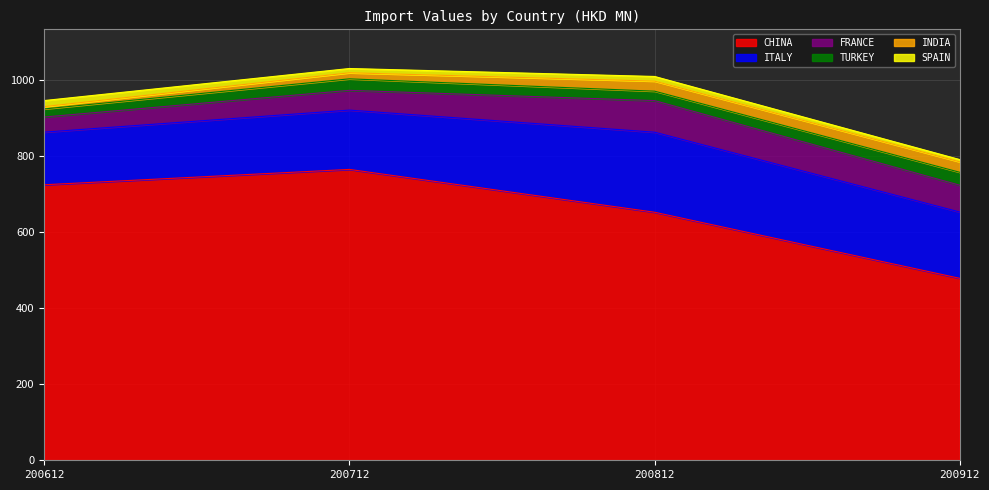

True or false: SPAIN and CHINA cross at least once.

False